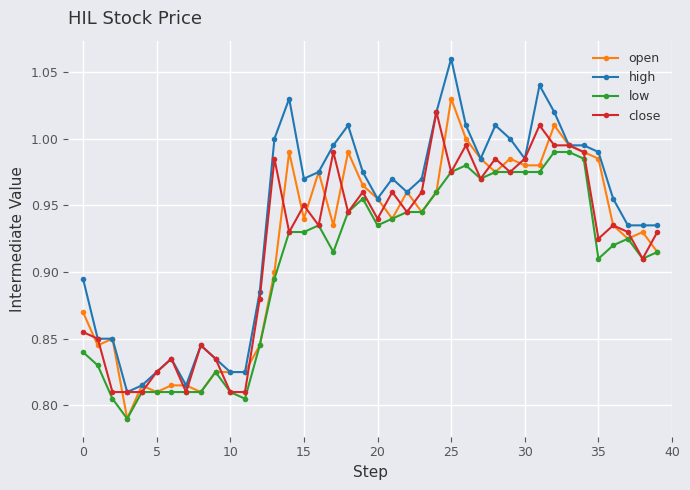

True or false: close has more than 2 points higher than both neighbors.

True